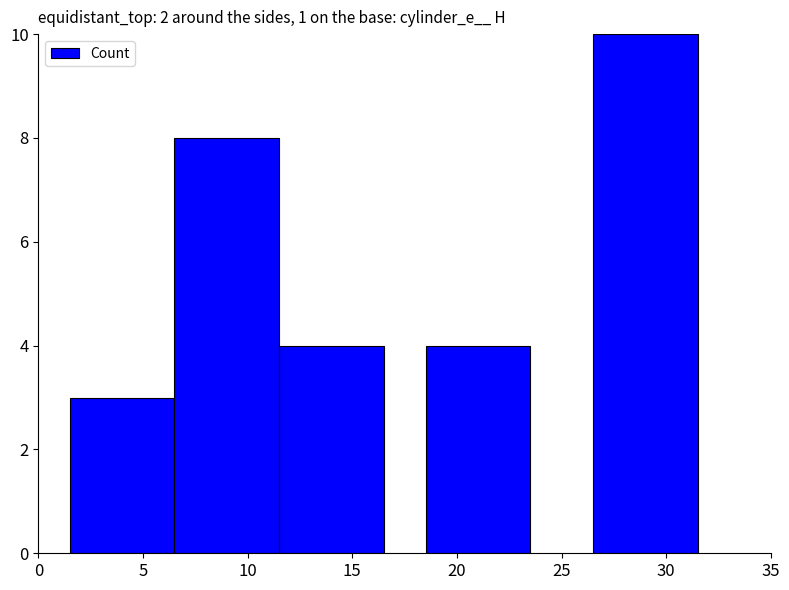

How many bars are there in total?

5